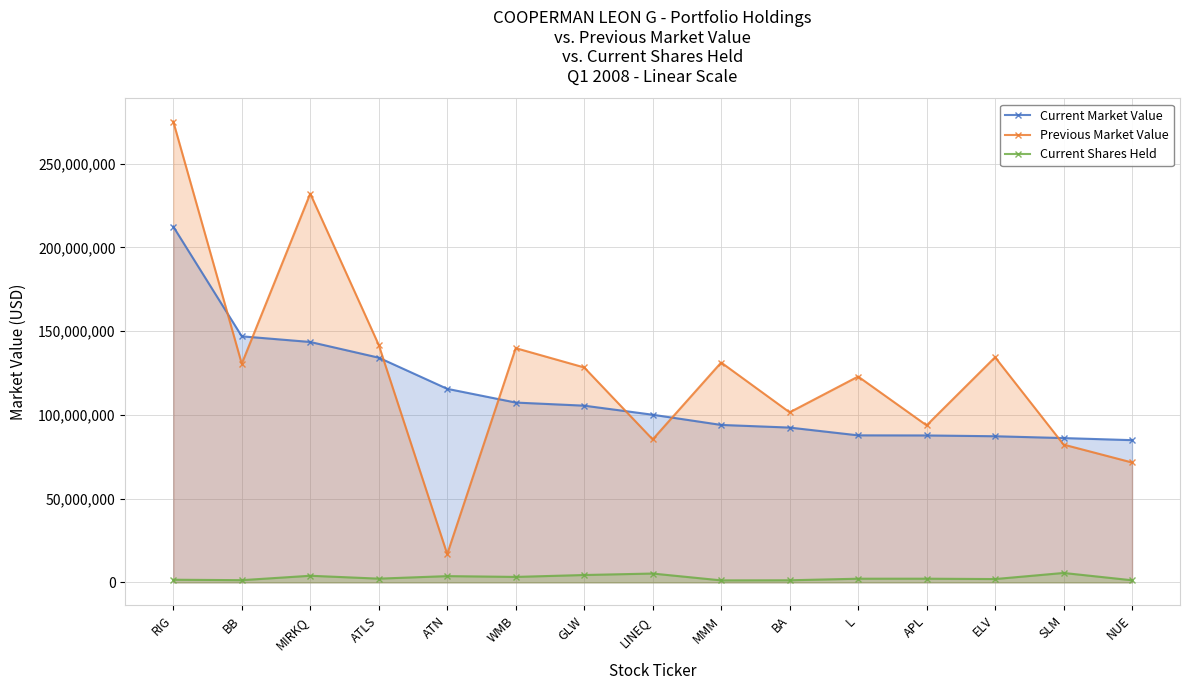

Reading left to right, list all the values displayed in this chart.

Current Market Value: 212435840	146909072	143528704	134156616	115556440	107356496	105501944	100090120	93998544	92419600	87776128	87716096	87240600	86153408	84905312
Previous Market Value: 275165376	130523400	232117328	141774032	16878760	139853280	128317712	85347296	131269376	101514824	122895040	93748000	134419904	82251760	71567368
Current Shares Held: 1571271	1309000	3944180	2219666	3727627	3255200	4388600	5267901	1187600	1242700	2182400	2189618	1976900	5612600	1253400